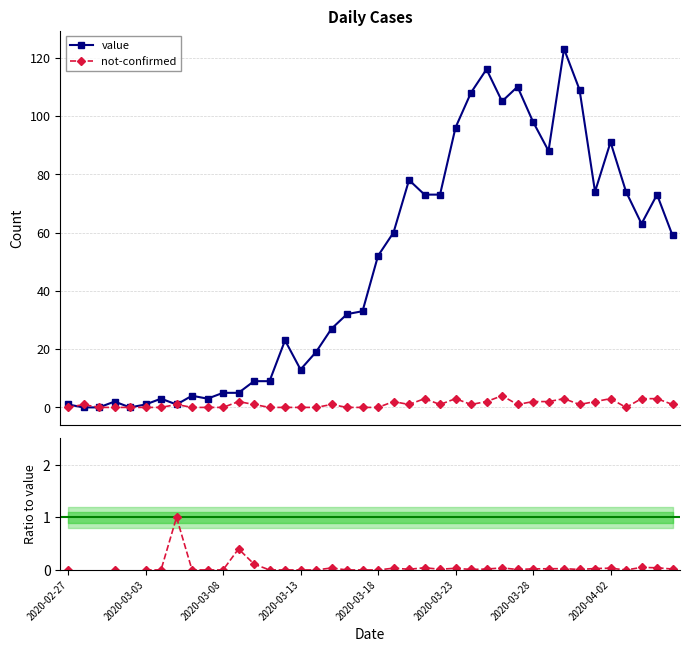

What is the value of the not-confirmed point at the 26th from the left?

3